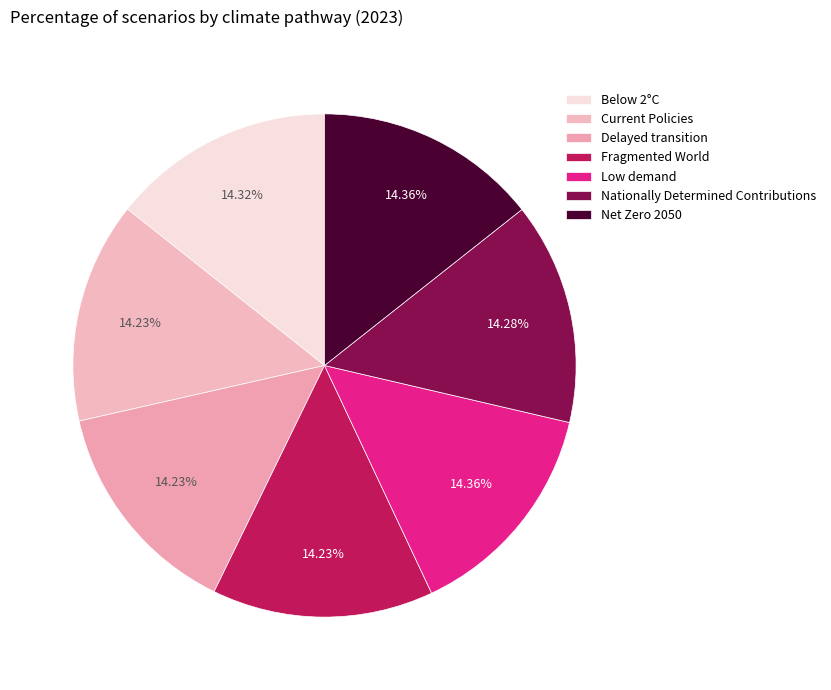

How many segments does this pie chart have?

7